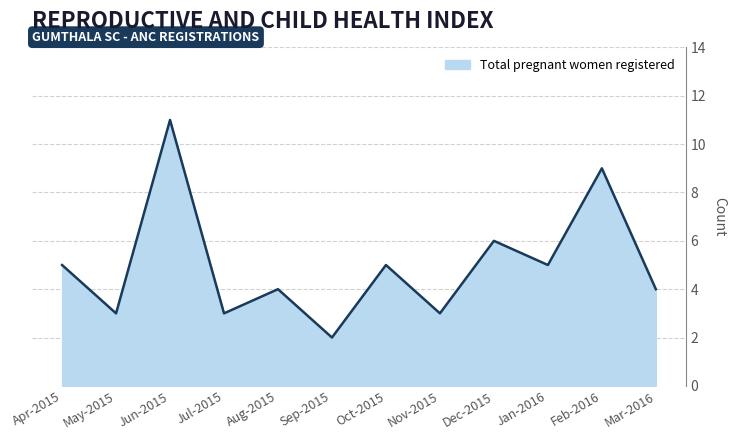

What is the smallest value displayed?

2